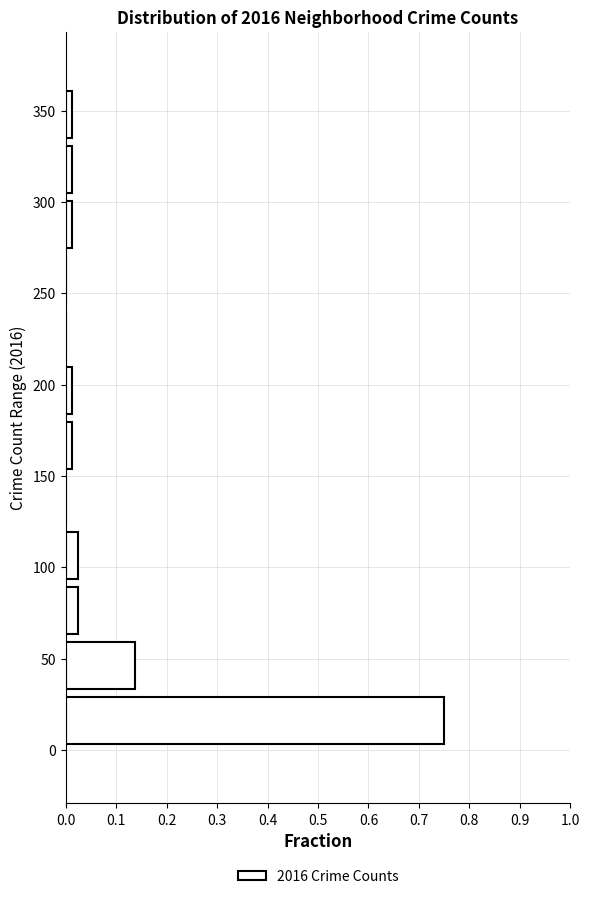

What is the length of the bar covering 305 to 335 on the y-axis? Neither the bar edges nor the lengths are printed on the chart, so give them approximately, as read against the axes.

0.01